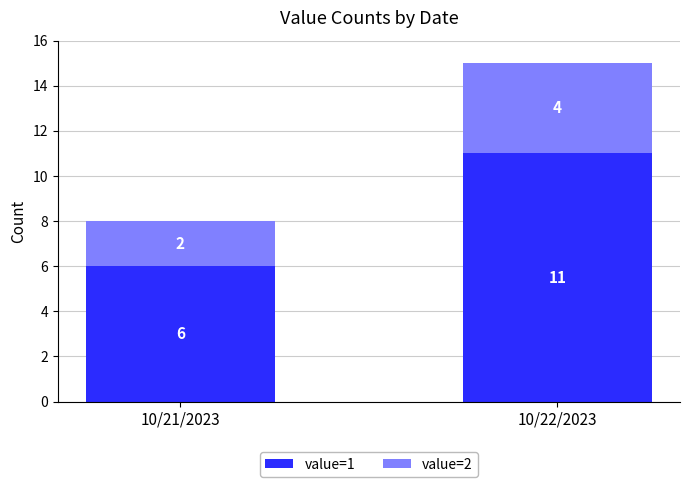

Reading left to right, transcribe the values for value=1.

10/21/2023=6	10/22/2023=11